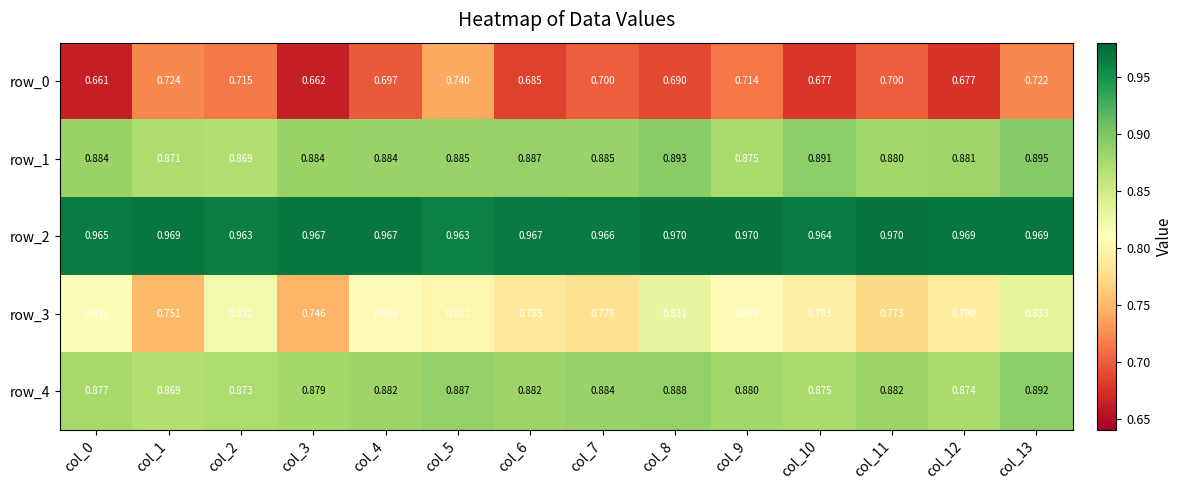

Is it true that row_0 equals 0.7 at col_7?

True